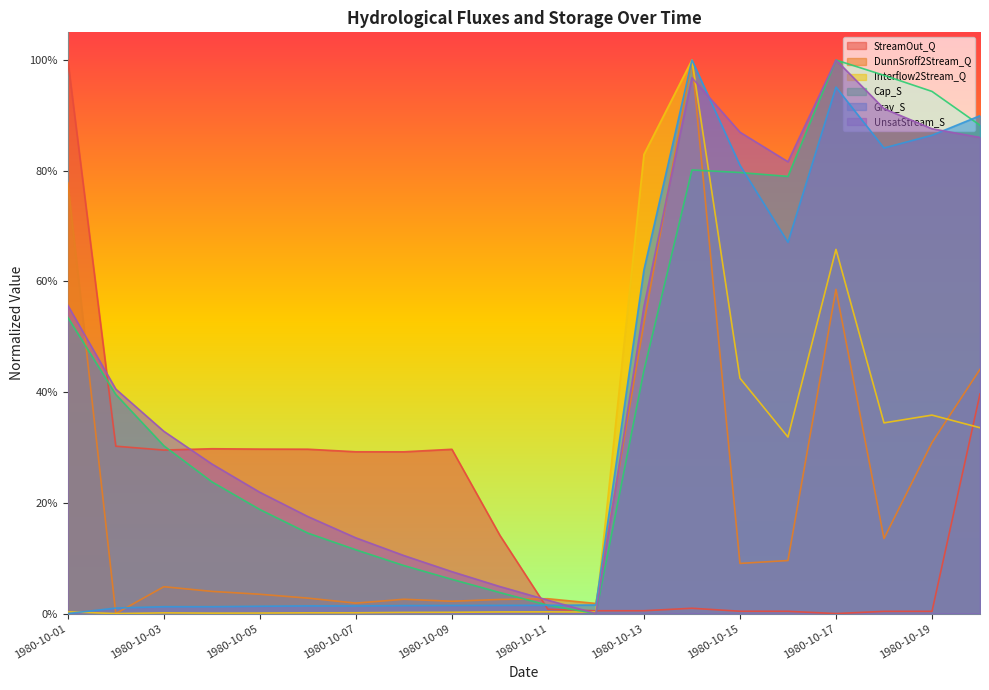

What are all the series names shown in the legend?

StreamOut_Q, DunnSroff2Stream_Q, Interflow2Stream_Q, Cap_S, Grav_S, UnsatStream_S